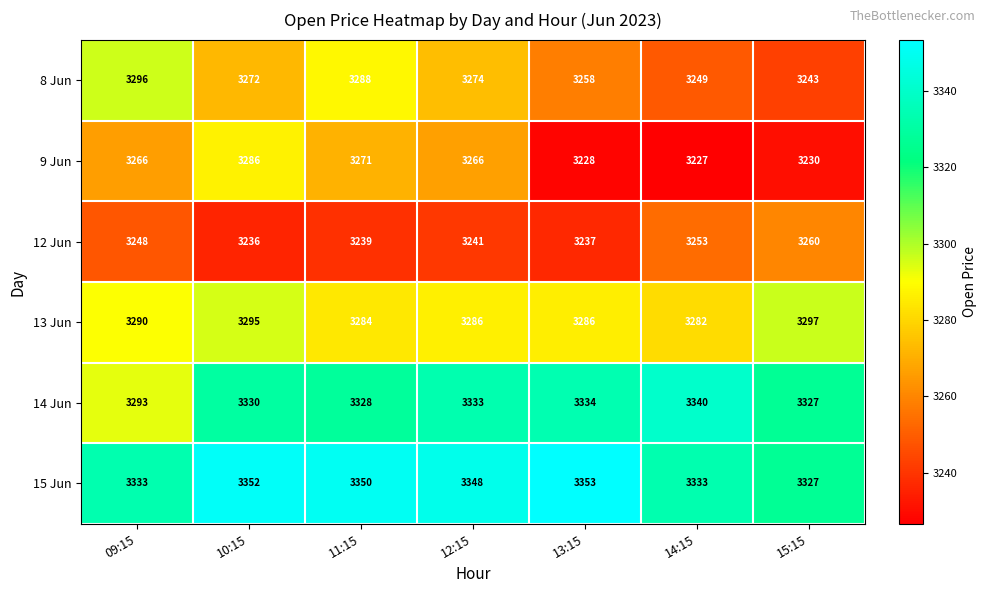

What is the maximum value shown in the chart?

3353